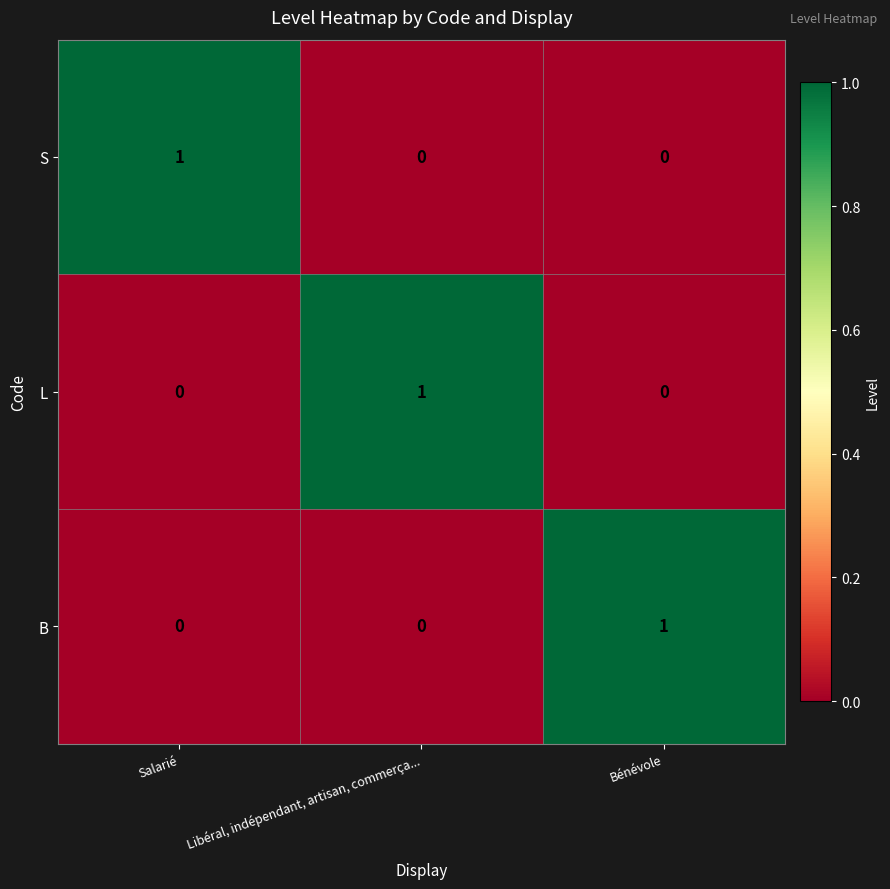

Which category has the highest value in the L series?

Libéral, indépendant, artisan, commerça...